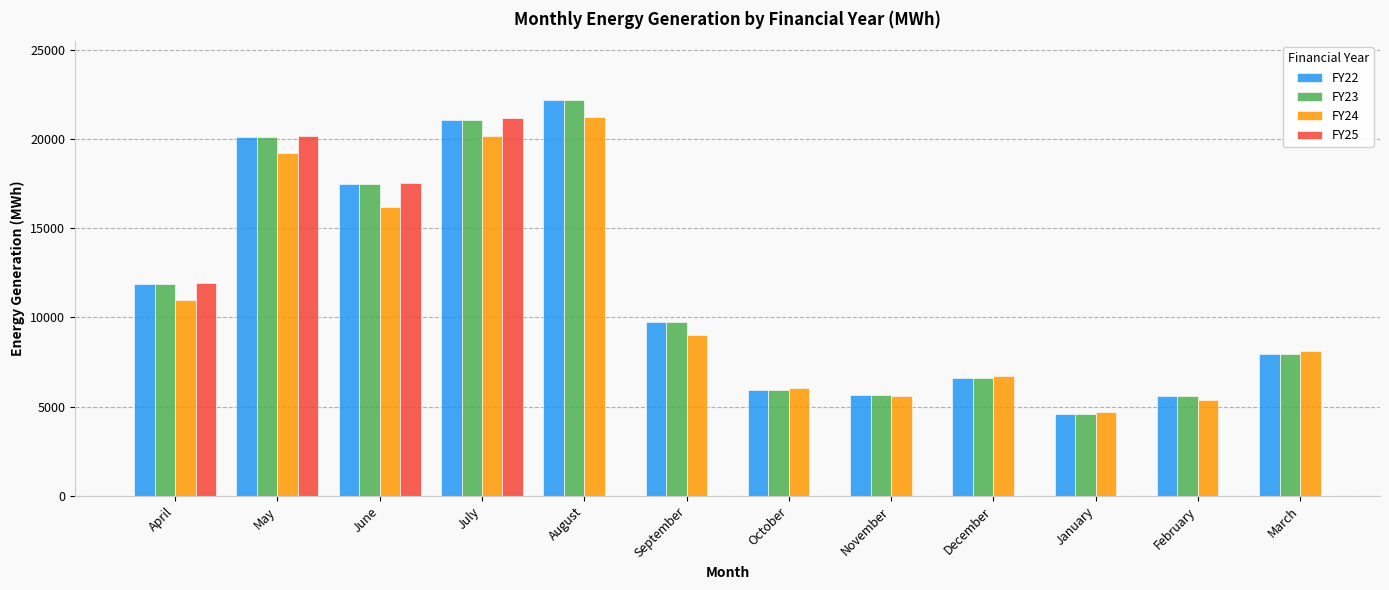

What is the spread (max minus min) of values at January?

93.2